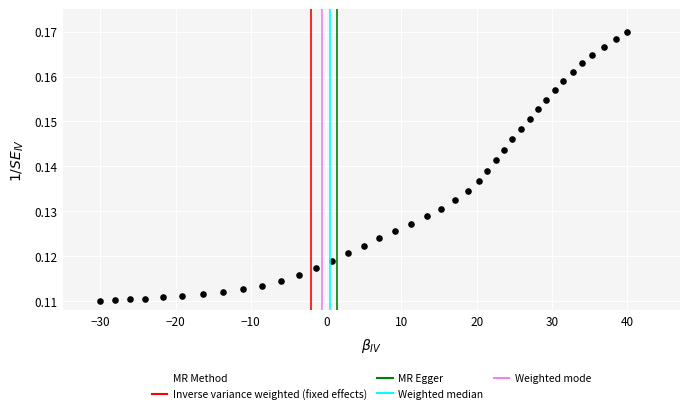

What is the range of X values (max minus min)?

70.0